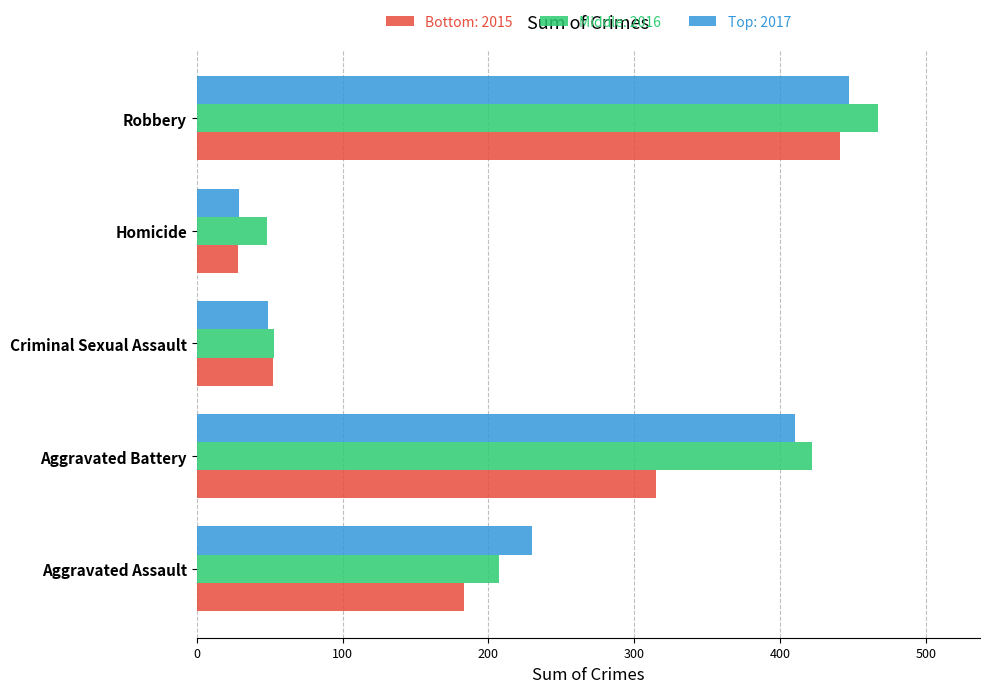

What is the difference between the highest and lowest values at Aggravated Battery?

107